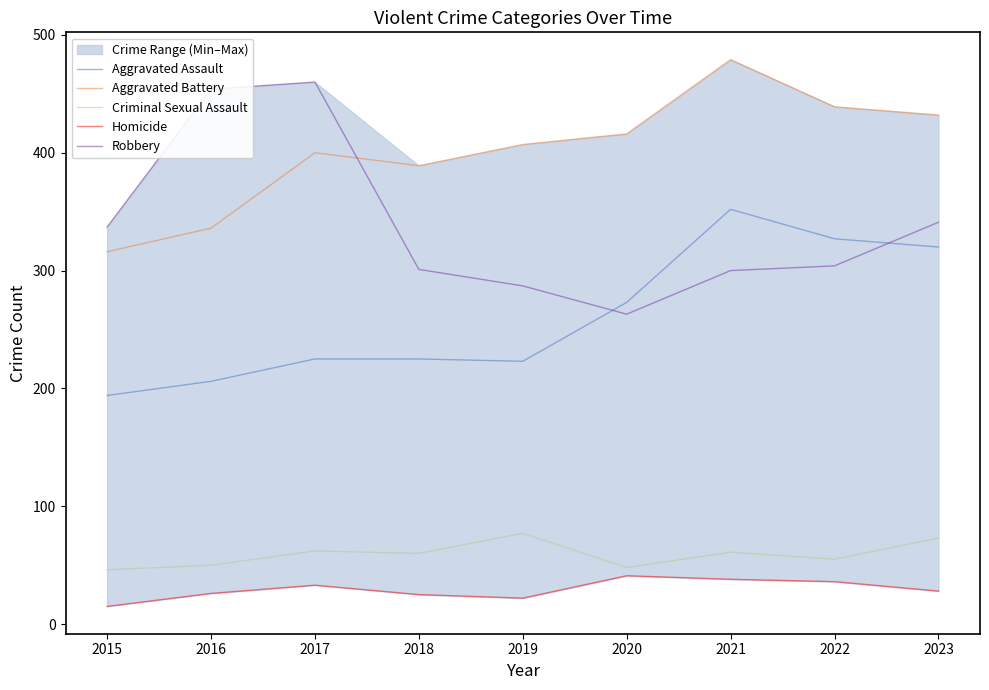

Is the value of Criminal Sexual Assault at 2015 greater than the value of Robbery at 2017?

No